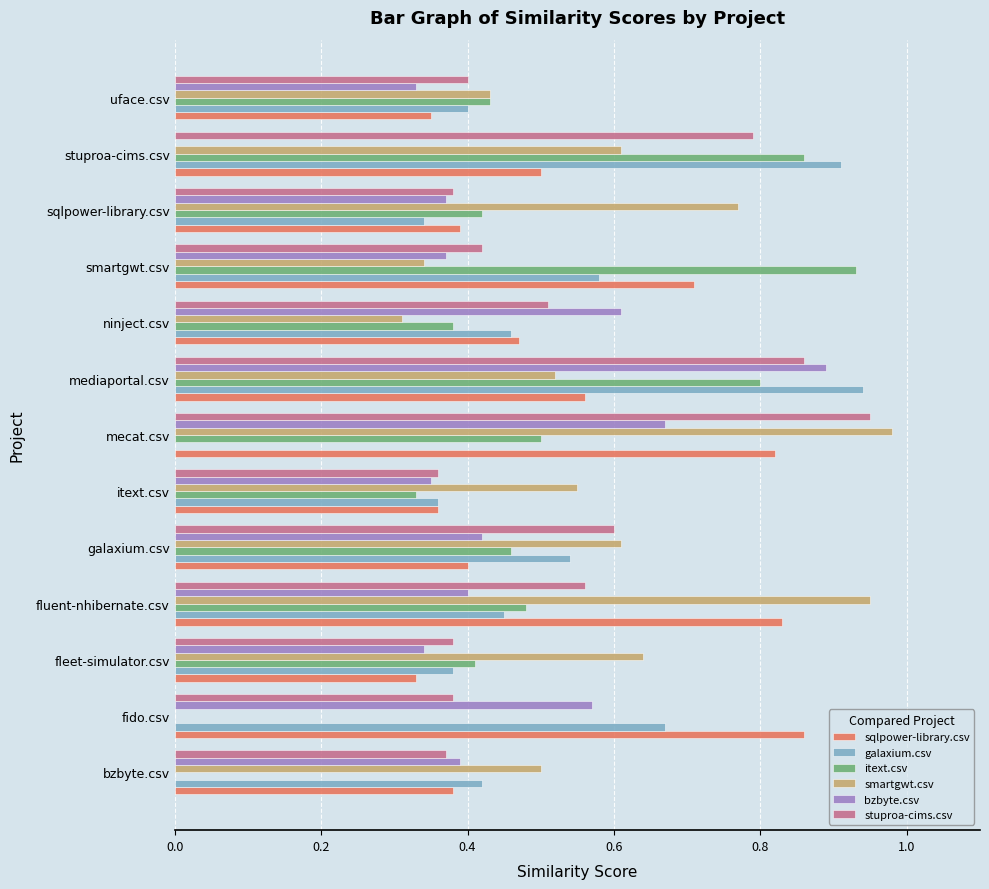

Between itext.csv and stuproa-cims.csv, which series saw the biggest shift?

galaxium.csv